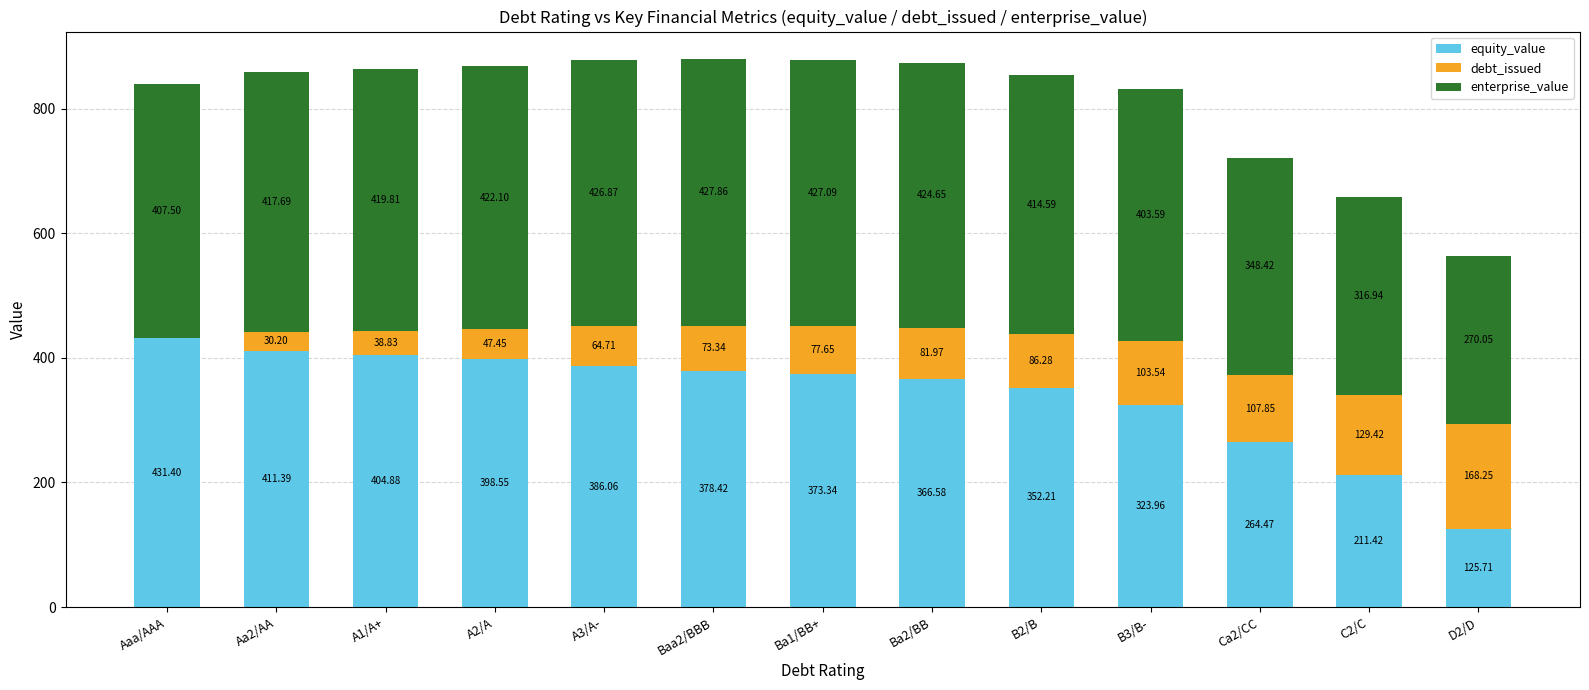

Where does the equity_value series first go above 373?

Aaa/AAA